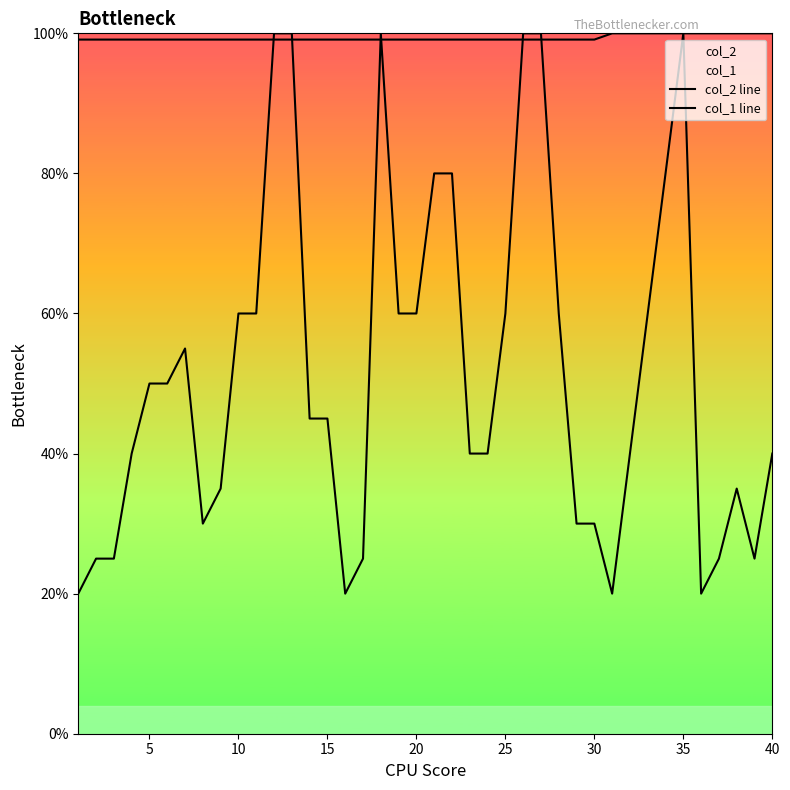

Is it true that col_2 line equals 150.3 at 26?

False